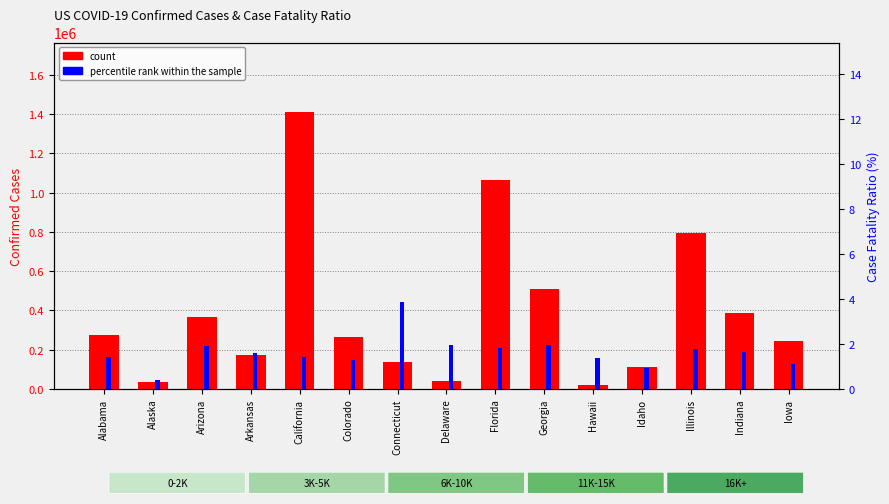

Which has a higher value, Illinois or Colorado?

Illinois